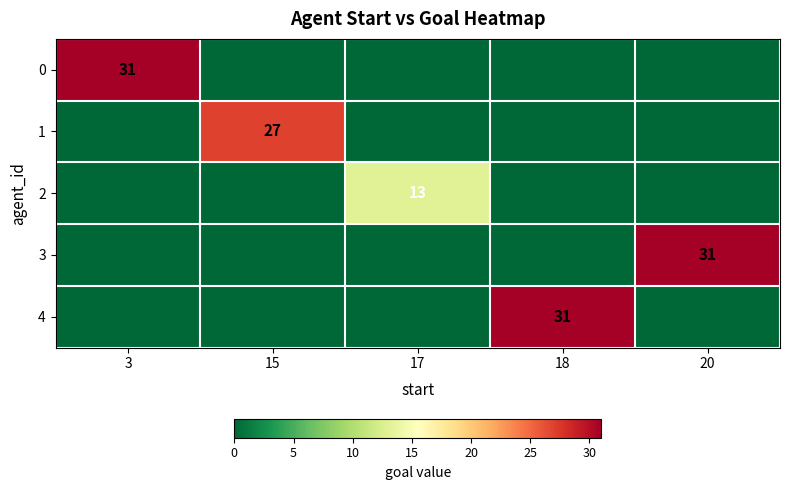

True or false: 3 has a value of 31 at 20.

True